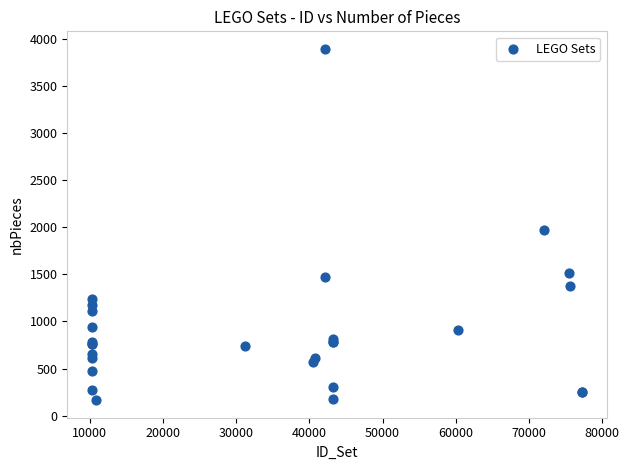

What Y value in the scatter plot is closest to 2029?

1972